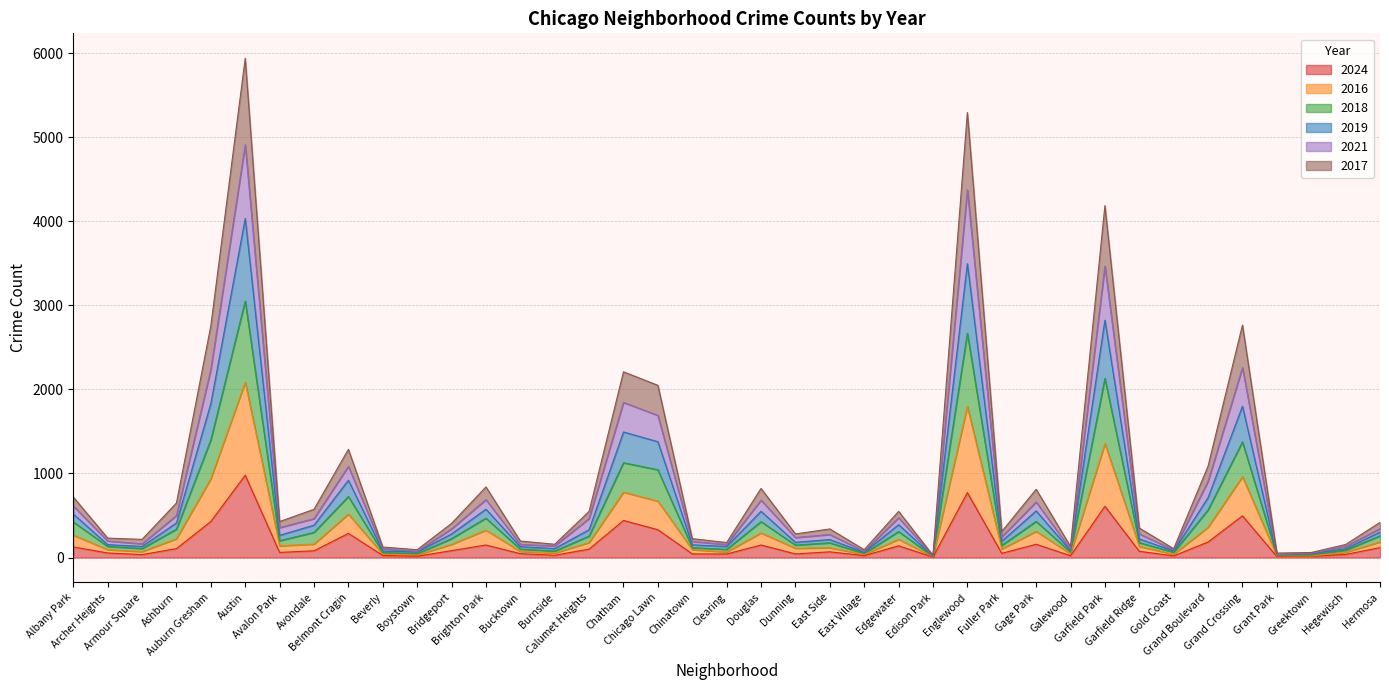

Where does the 2017 series first go above 140?

Albany Park